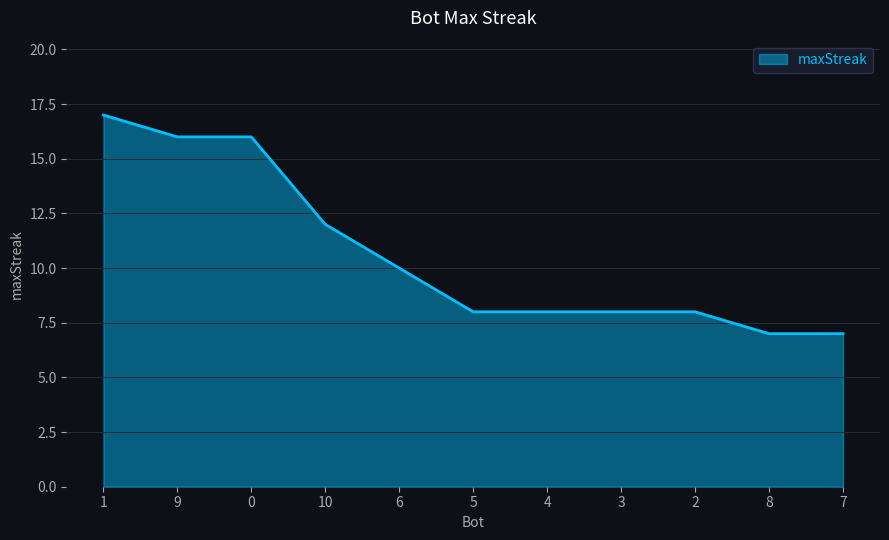

The chart shows a value of 12 at 5. True or false?

False